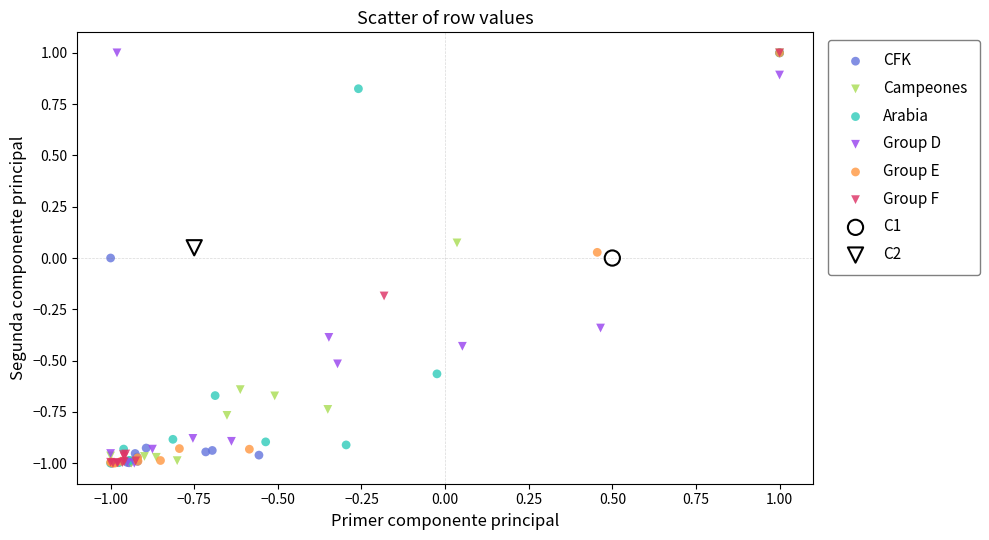

What are all the series names shown in the legend?

CFK, Campeones, Arabia, Group D, Group E, Group F, C1, C2